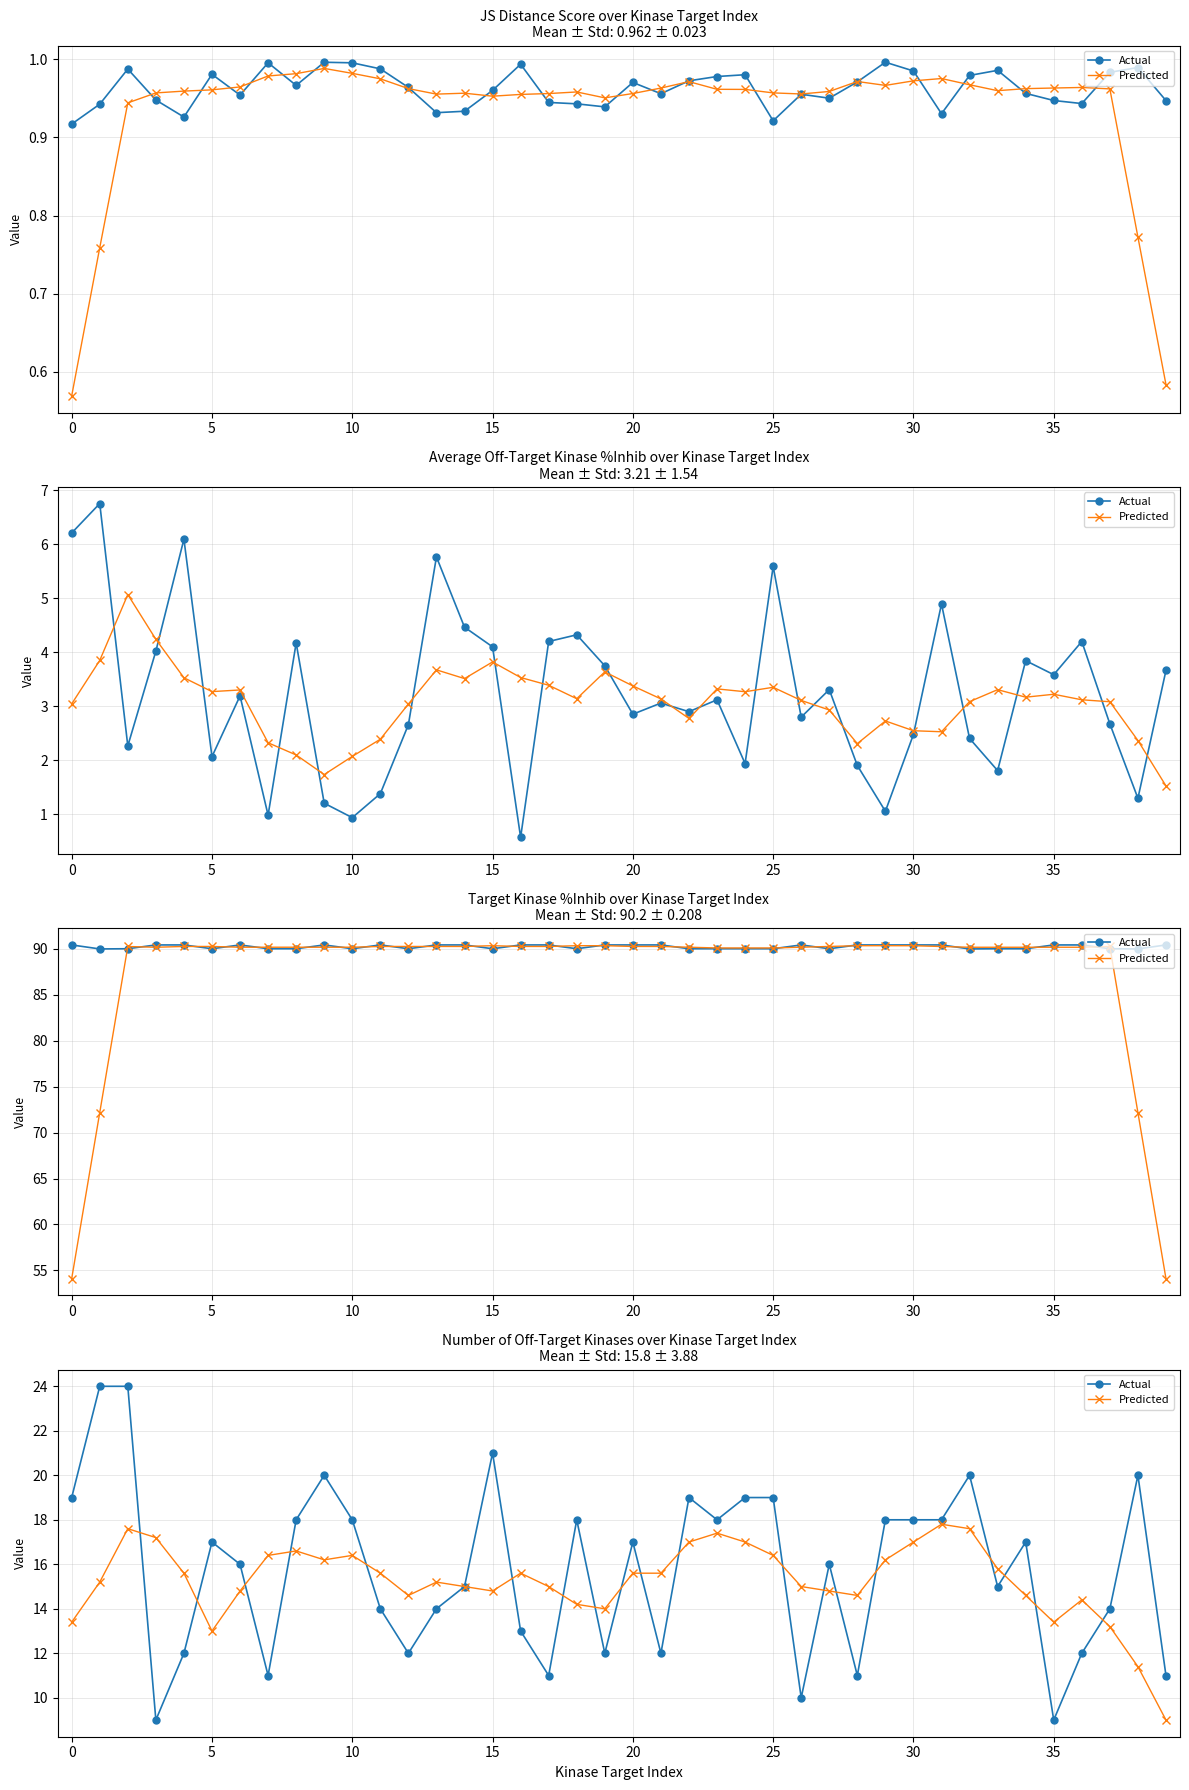

How many intersections are there between Actual and Predicted?

20